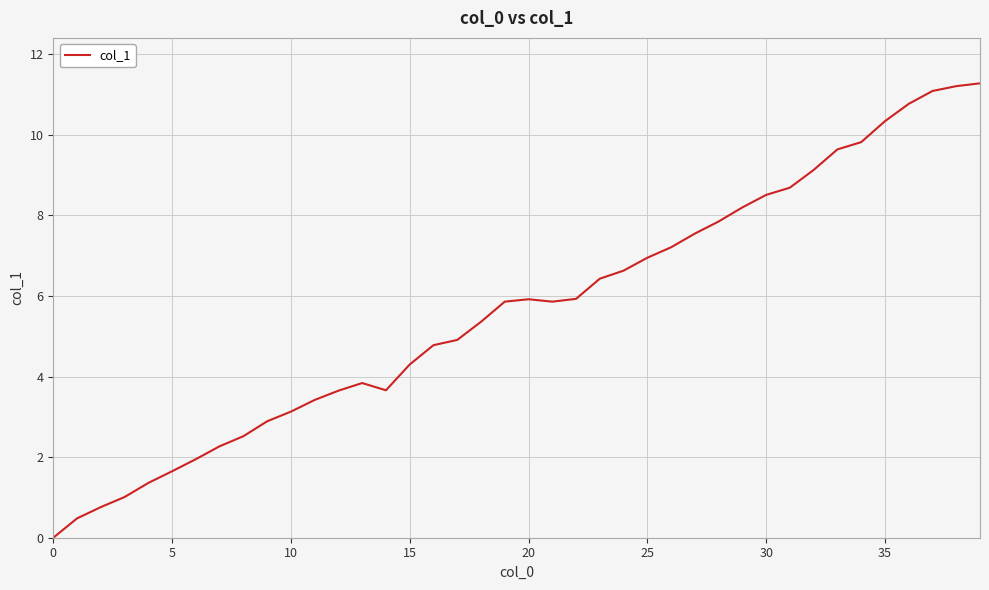

What is the difference between the maximum and minimum values?

11.3